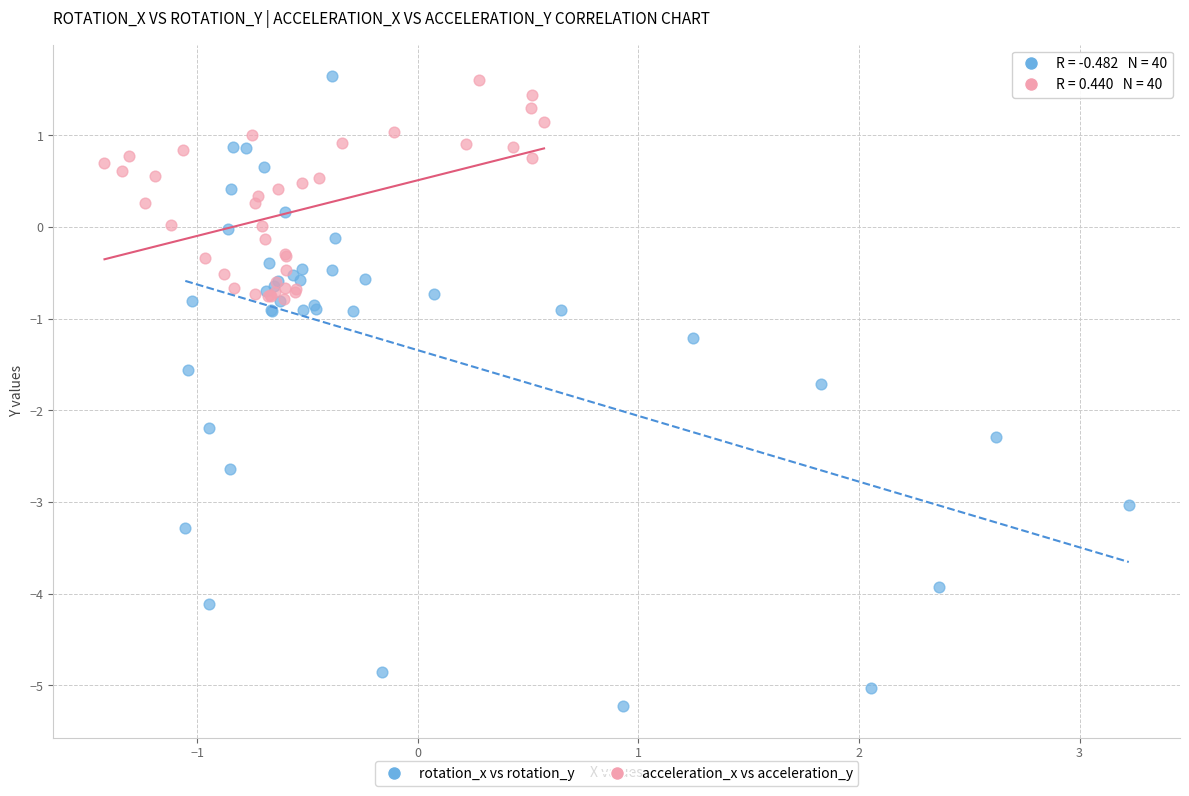

Which series reaches the minimum Y coordinate?

rotation_x vs rotation_y